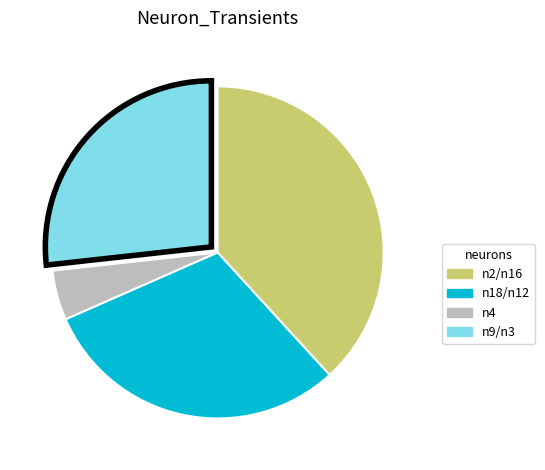

Is there a majority slice in this chart?

No